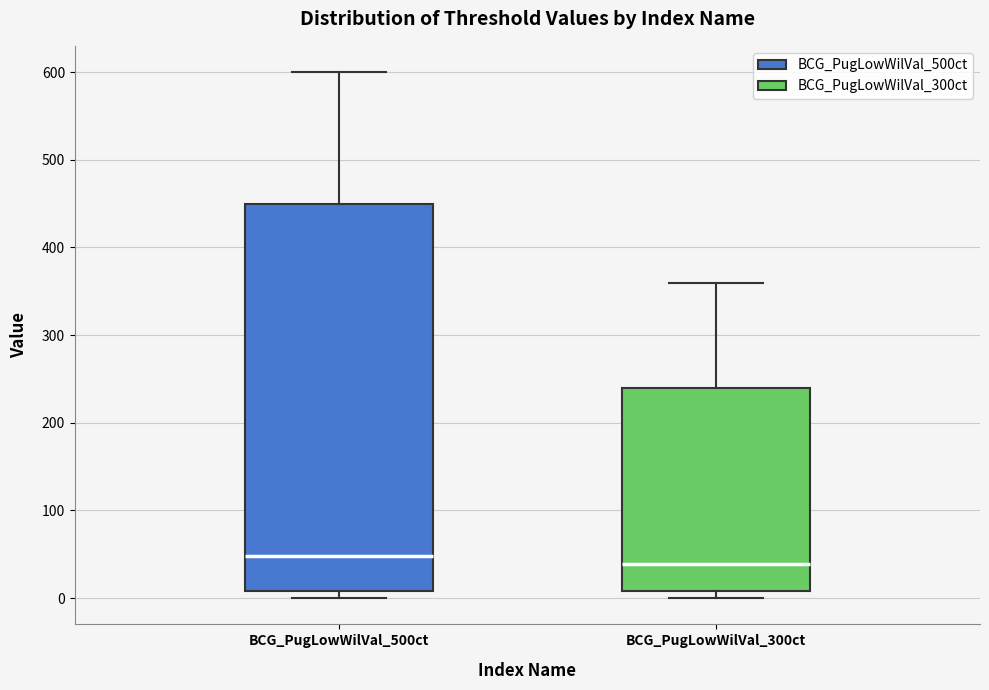

Comparing the boxes themselves (not the whiskers), which one is the tallest?

BCG_PugLowWilVal_500ct